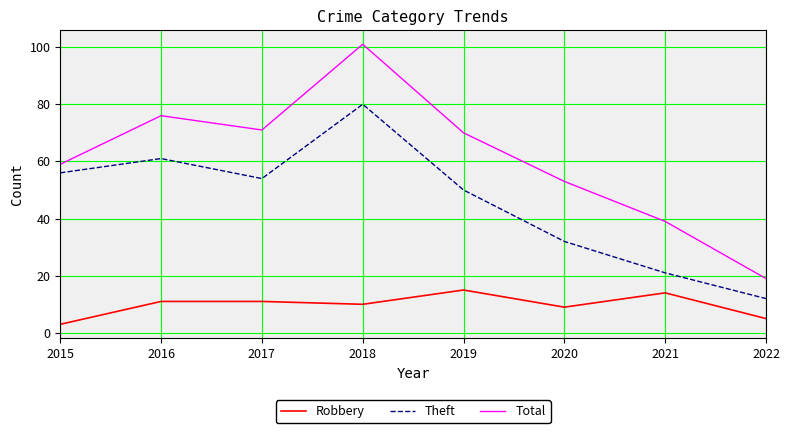

At which category does Total reach its first local peak?

2016